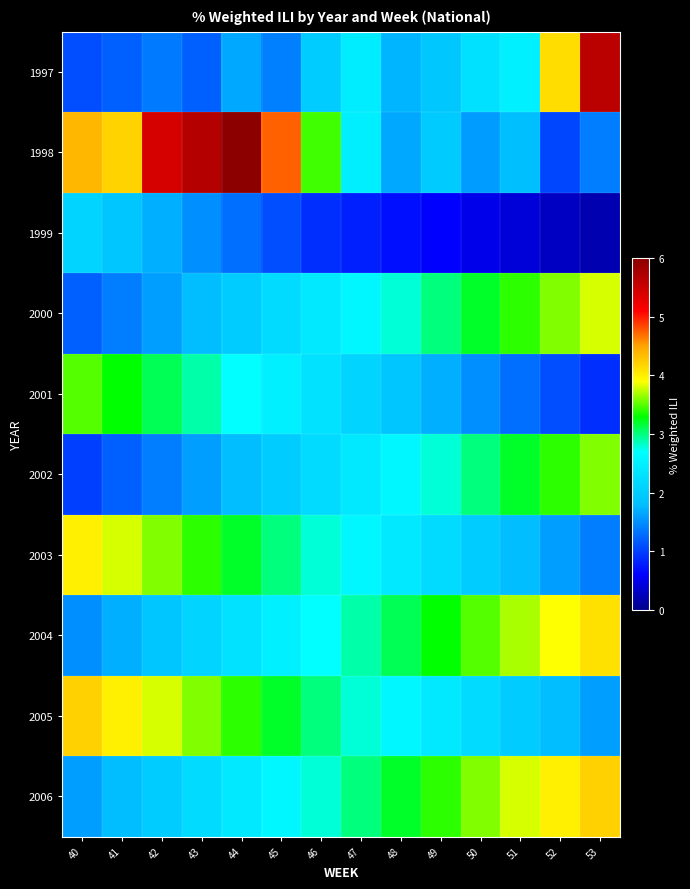

What is the total value across all series at 45?

25.2